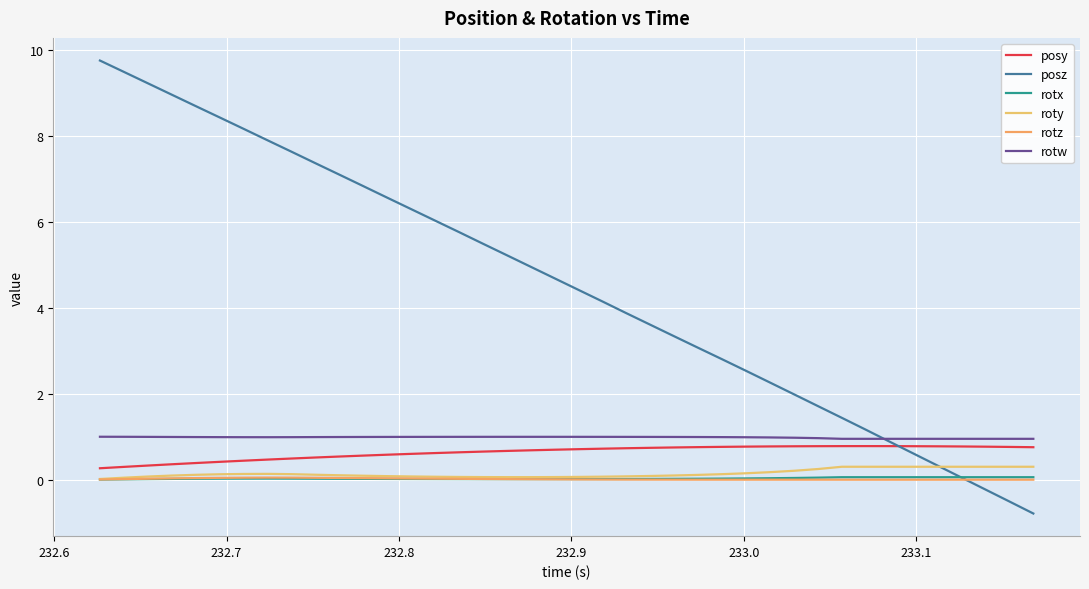

How many values in posz are below zero?

3